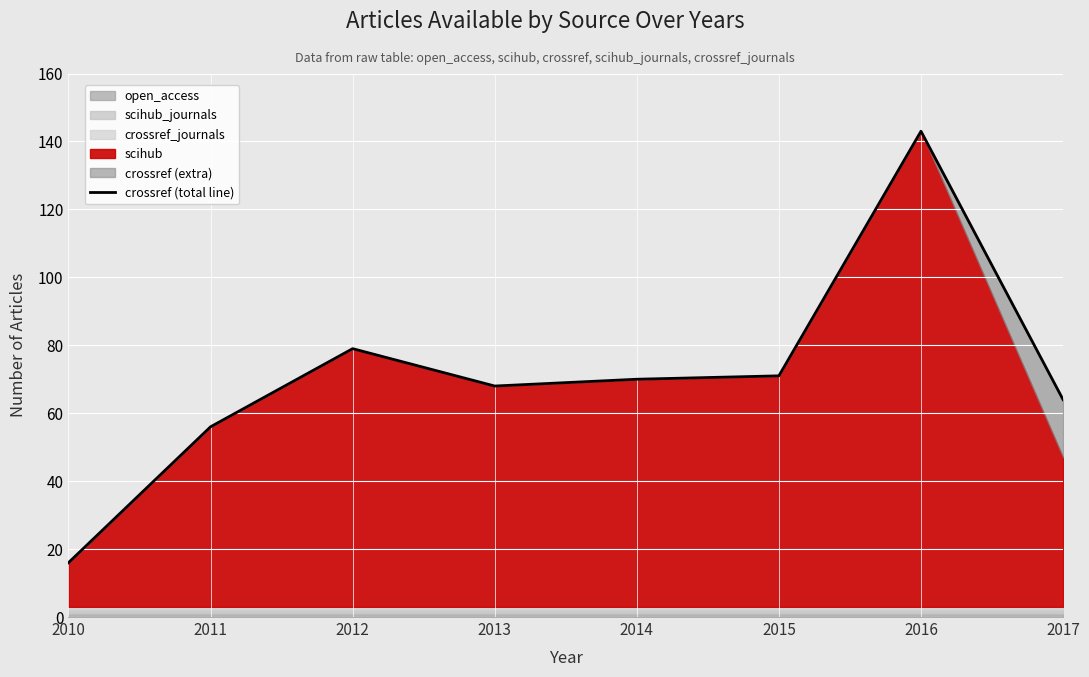

What is the value of the 5th point from the left?

70